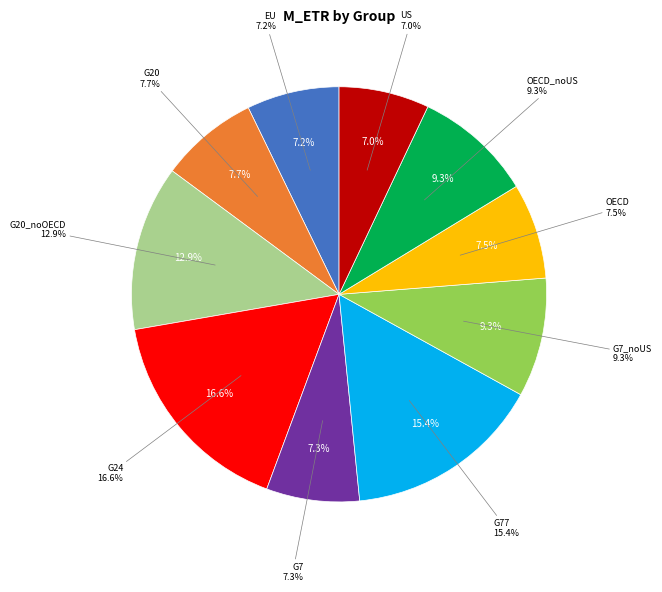

What percentage do G7 and EU together represent?

14.5%